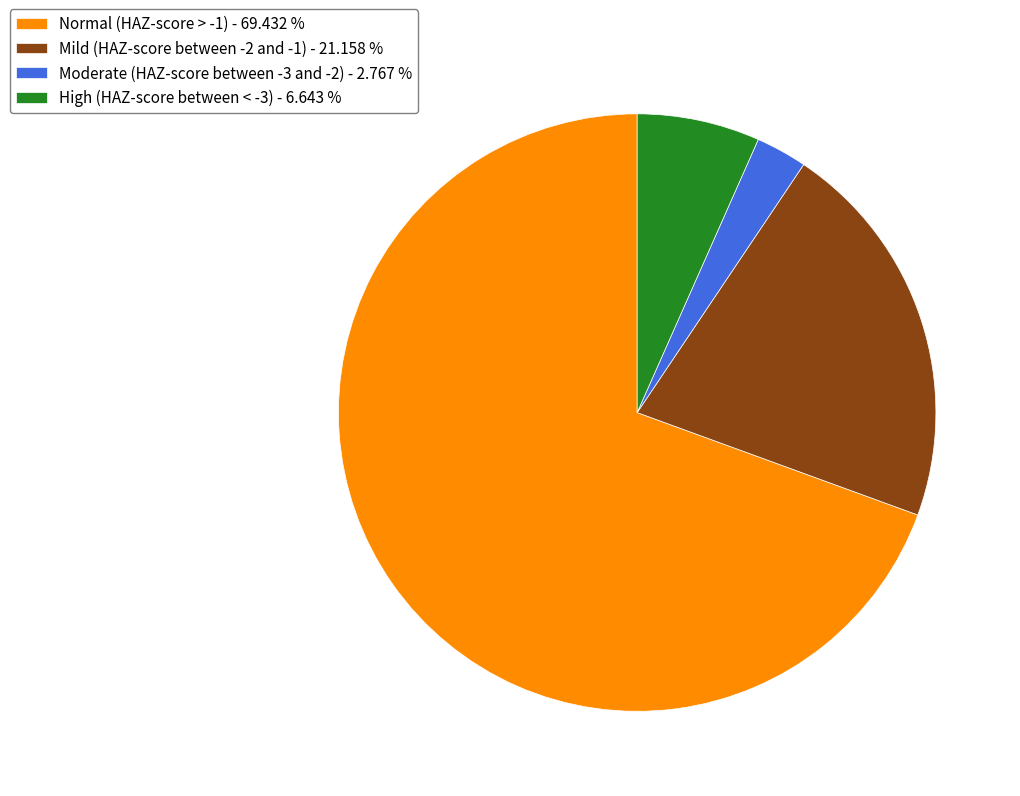

Combined, do Moderate (HAZ-score between -3 and -2) - 2.767 % and Normal (HAZ-score > -1) - 69.432 % account for over 50%?

Yes